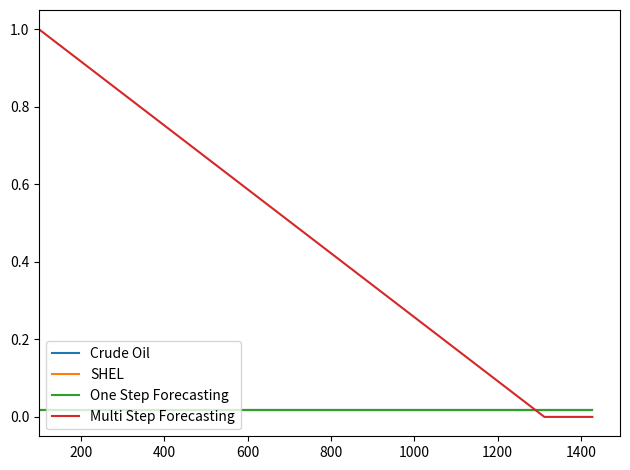

What is the difference between the maximum and minimum values in the Multi Step Forecasting series?

1.0